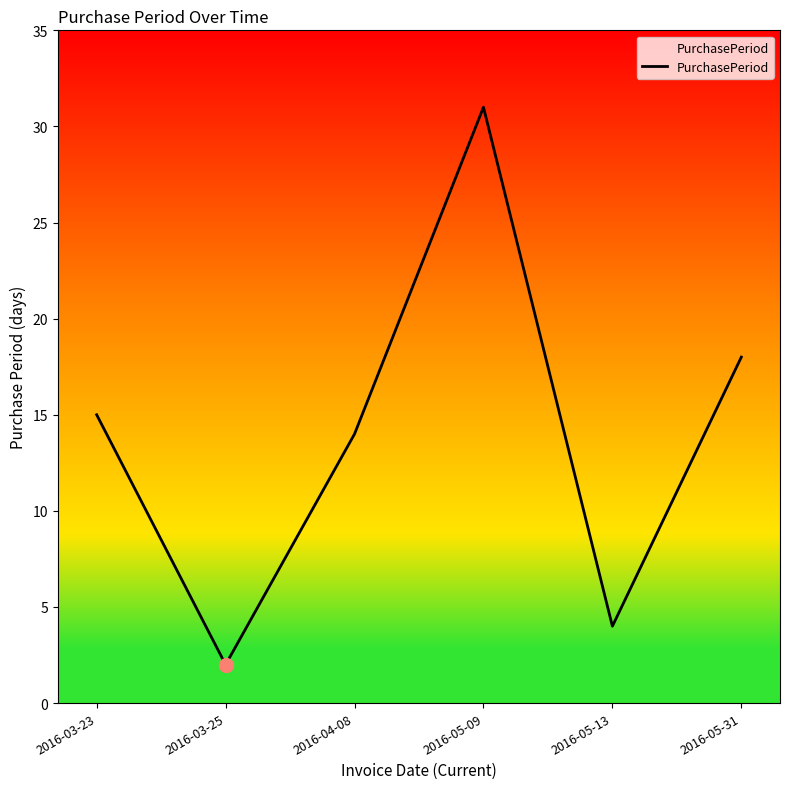

Reading left to right, list all the values displayed in this chart.

15	2	14	31	4	18